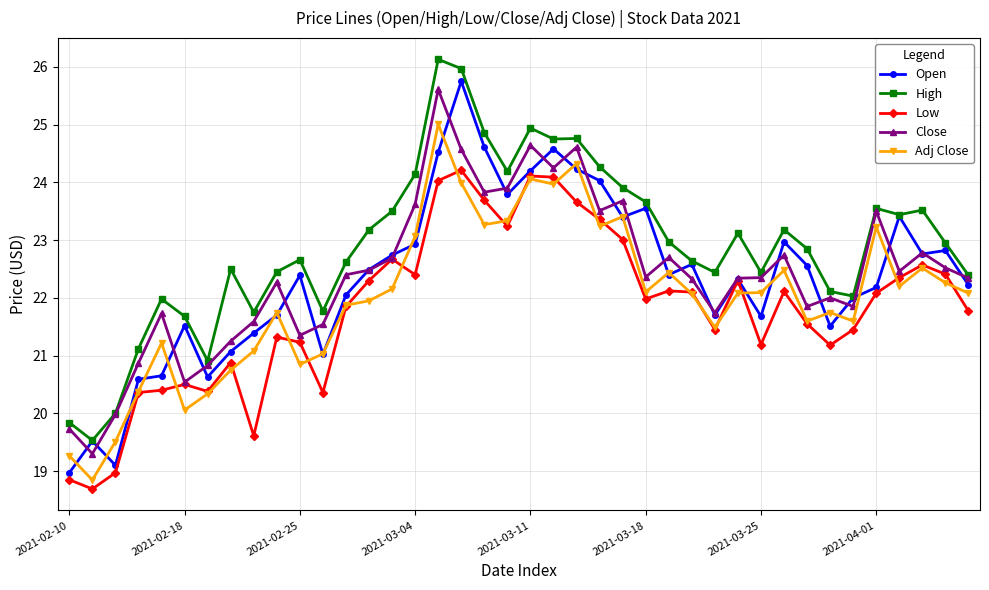

What is the value of the Adj Close point at the 33rd from the left?

21.6